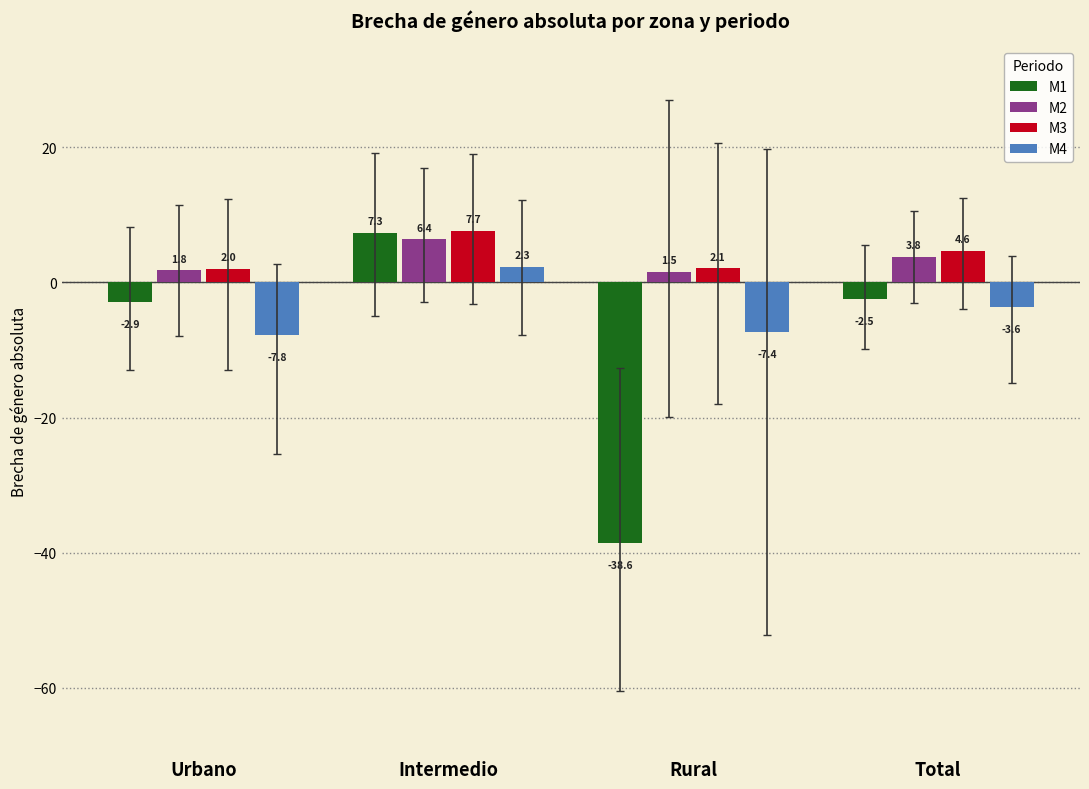

What is the difference between the maximum and minimum values in the M3 series?

5.7